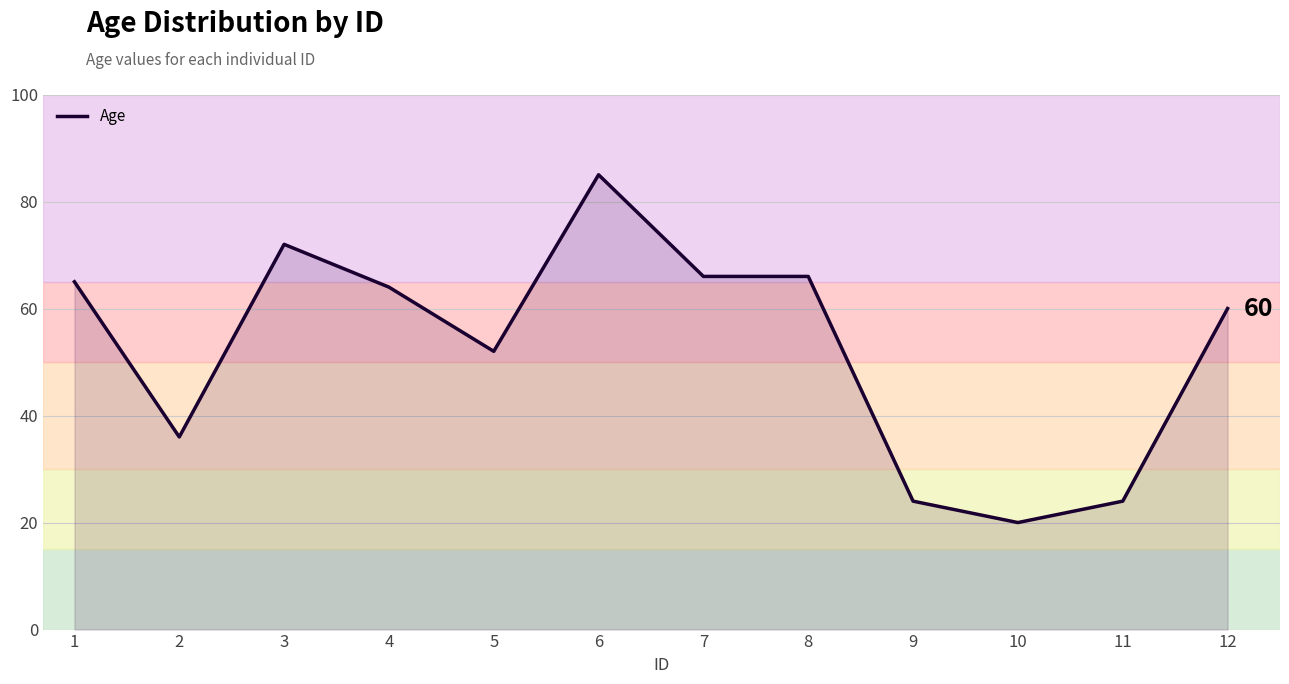

Reading left to right, what are all the values shown in this chart?

65	36	72	64	52	85	66	66	24	20	24	60